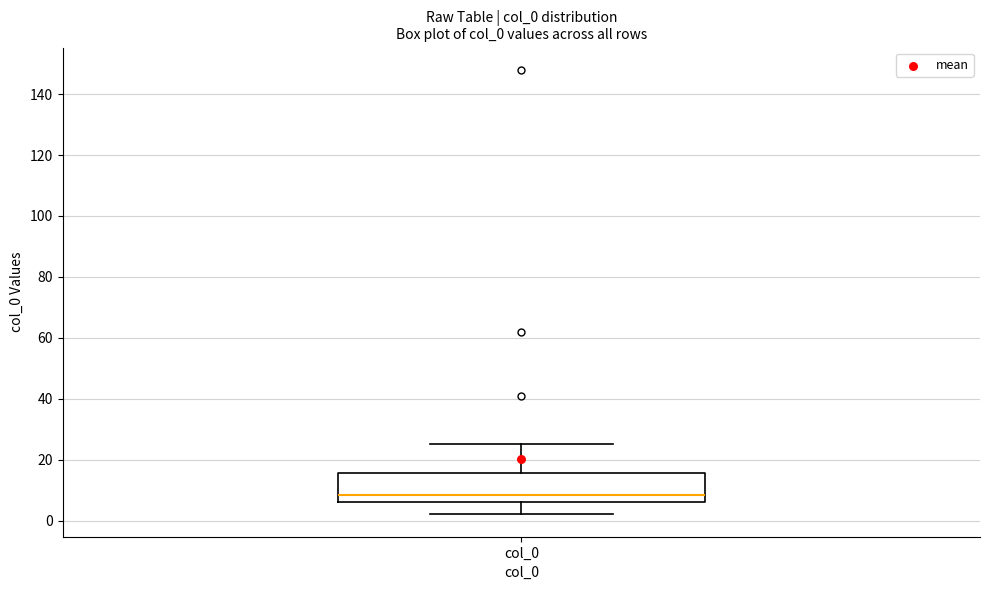

Transcribe this box plot: give where the median line is, the range the box spans, and where the two whiskers end, as read against the y-axis. The values are not printed on the chart, so give them approximately, as read against the axis.

median 8, box 6 to 16, whiskers 2 to 26